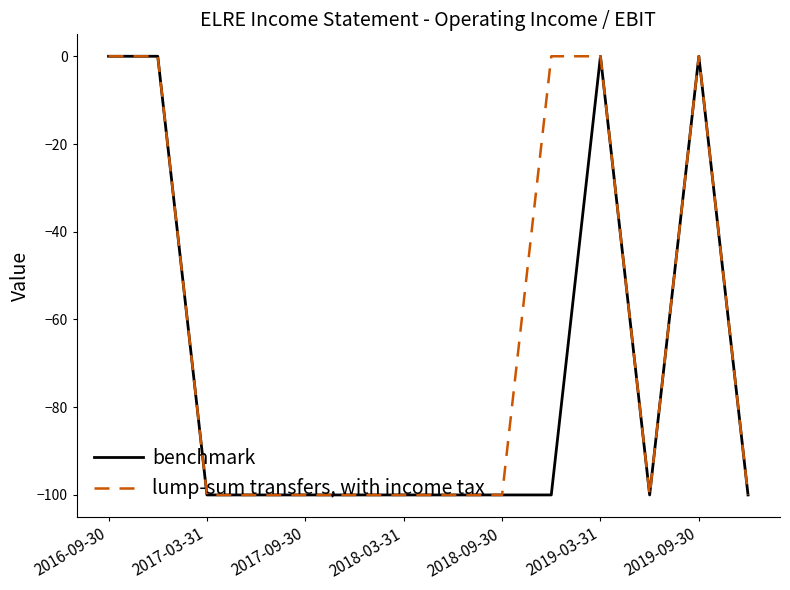

What is the smallest value displayed?

-100